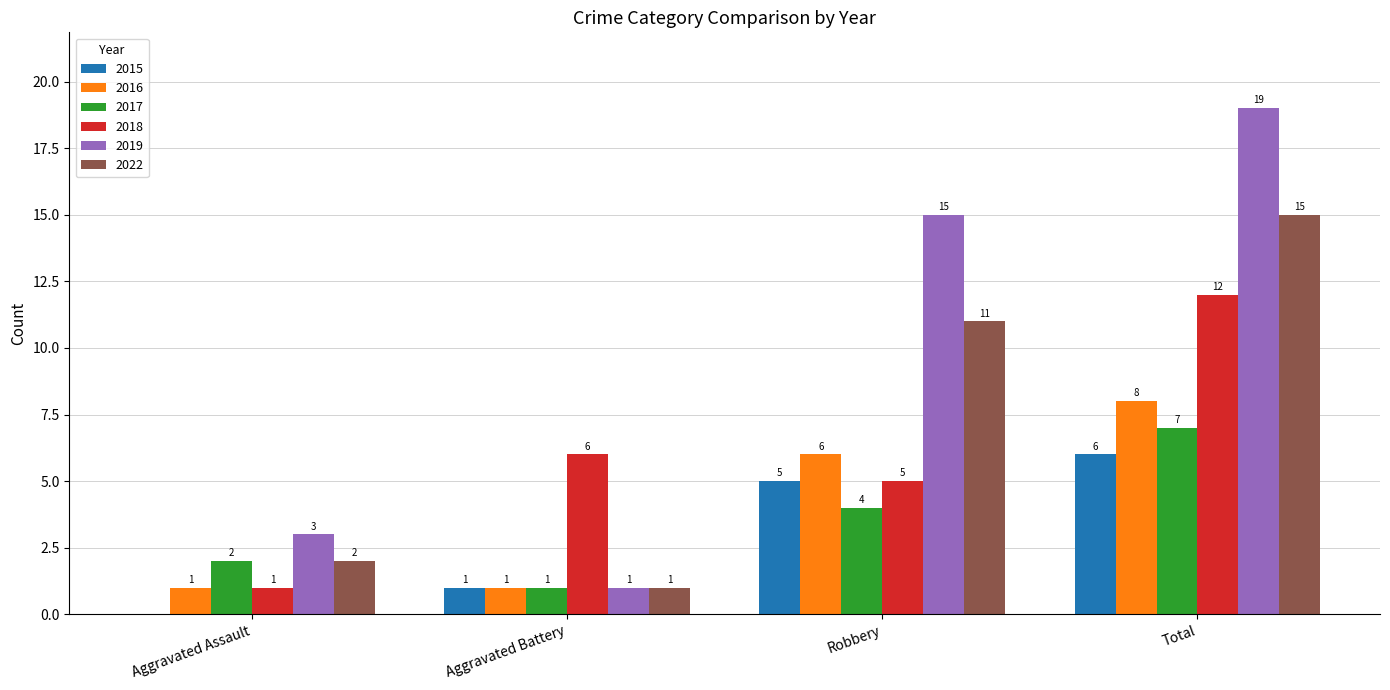

What is the maximum value shown in the chart?

19